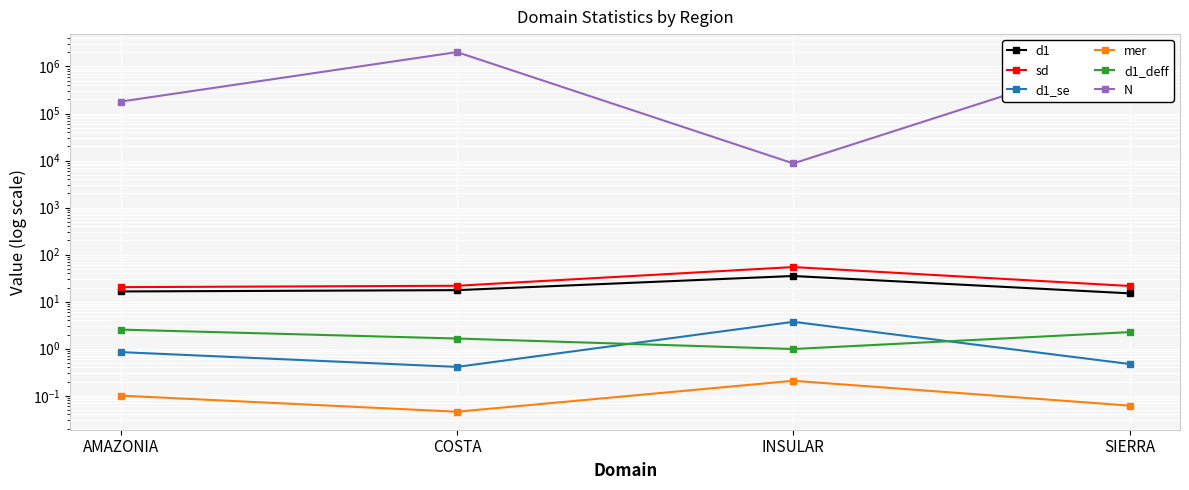

What is the highest value of the sd series?

54.4